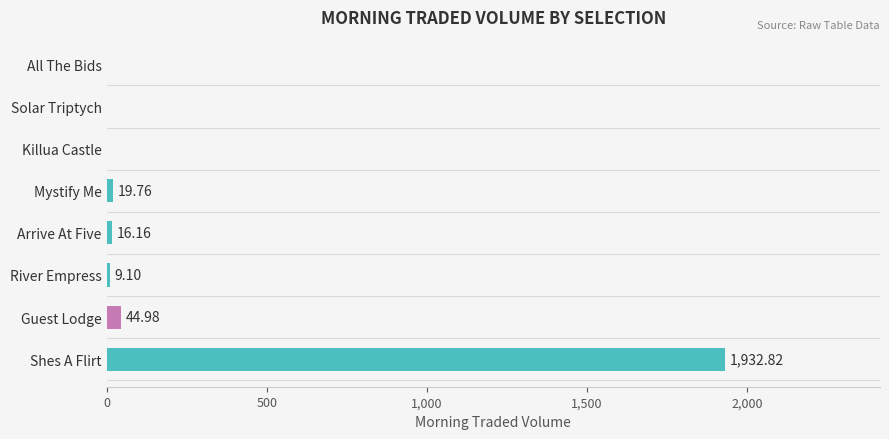

What is the ratio of the value at Shes A Flirt to the value at Arrive At Five?

119.6